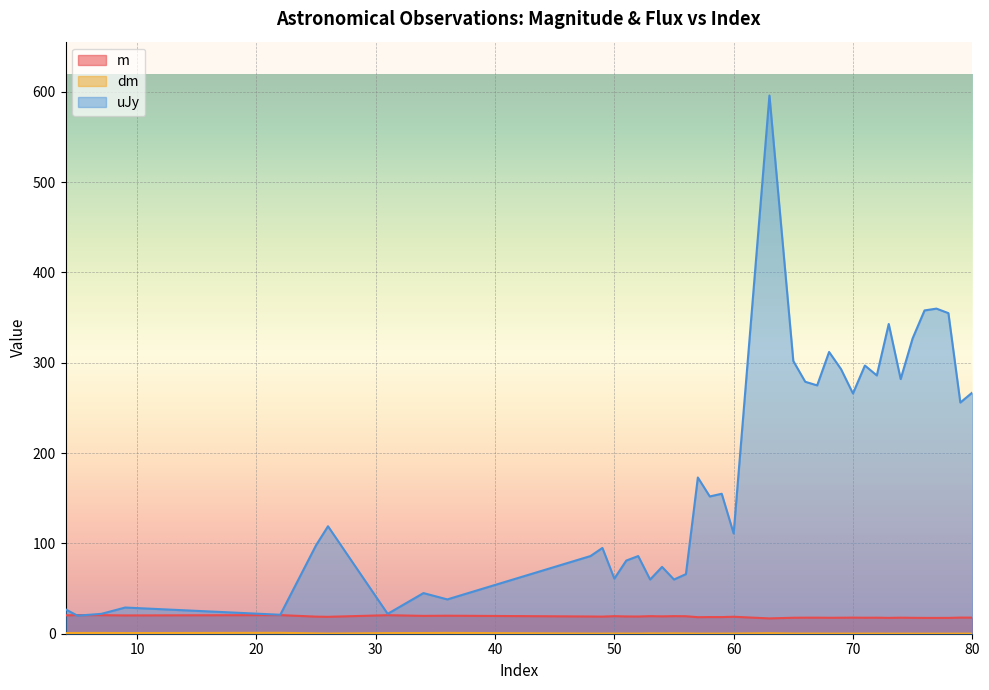

Rank the categories by uJy value from lowest to highest.

5, 22, 7, 31, 4, 9, 36, 34, 53, 55, 50, 56, 54, 51, 48, 52, 49, 25, 60, 26, 58, 59, 57, 79, 70, 80, 67, 66, 74, 72, 69, 71, 65, 68, 75, 73, 78, 76, 77, 63